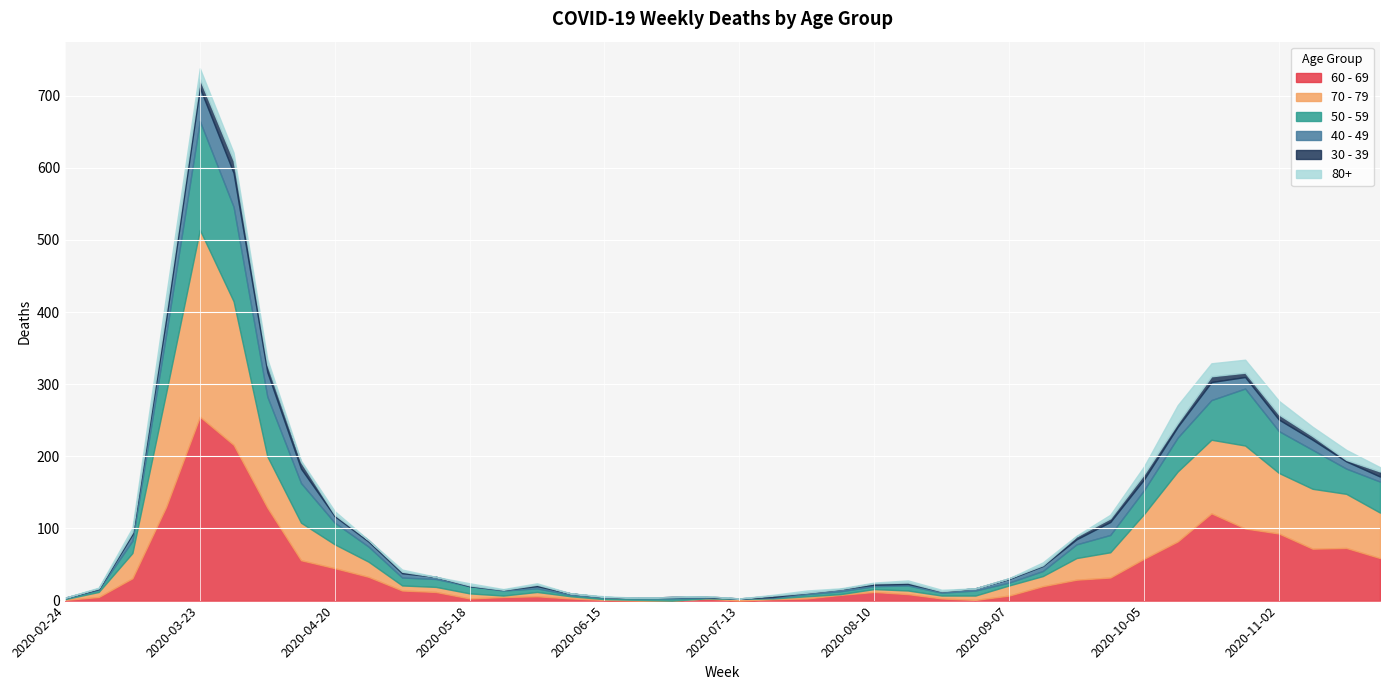

At which label is 70 - 79 closest to 129?

2020-10-26